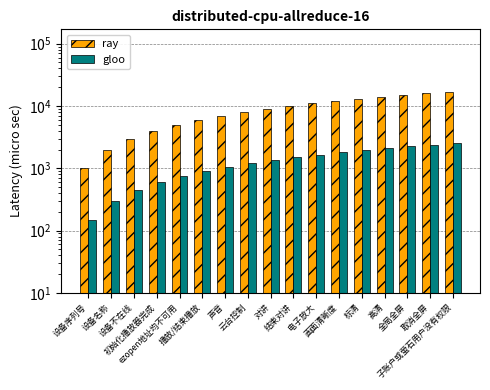

What is the smallest value displayed?

150